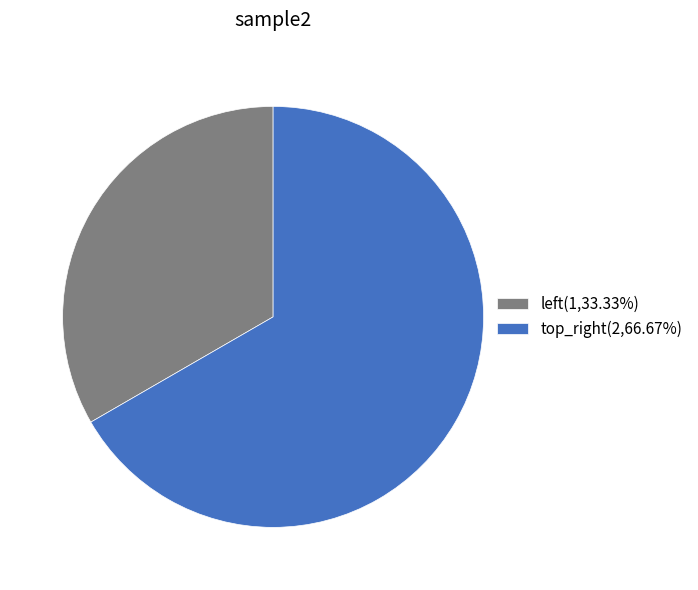

True or false: top_right accounts for 61% of the total.

False